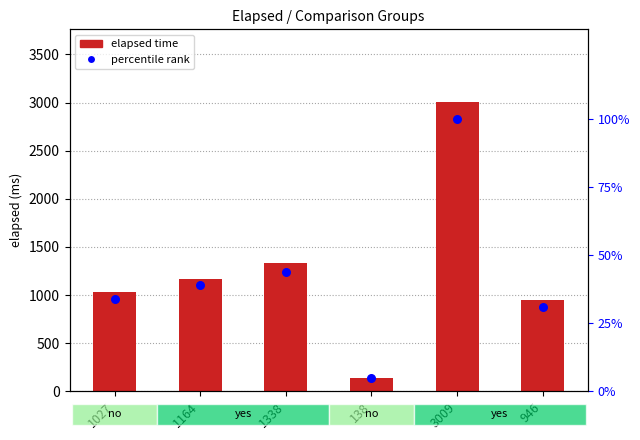

Is the value of percentile rank at 138 greater than the value of elapsed time at 946?

No